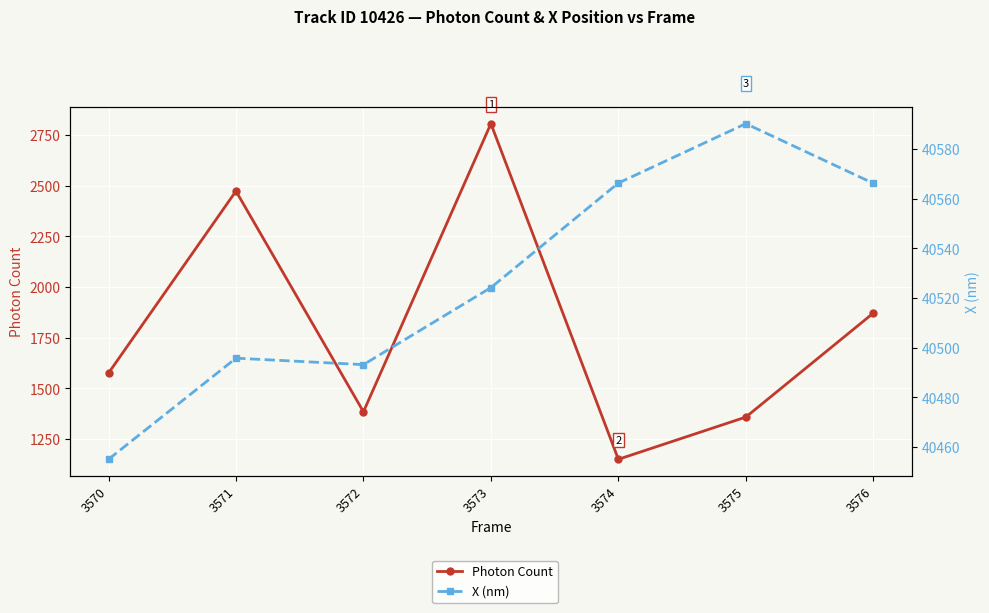

Which category has the lowest value in the X (nm) series?

3570